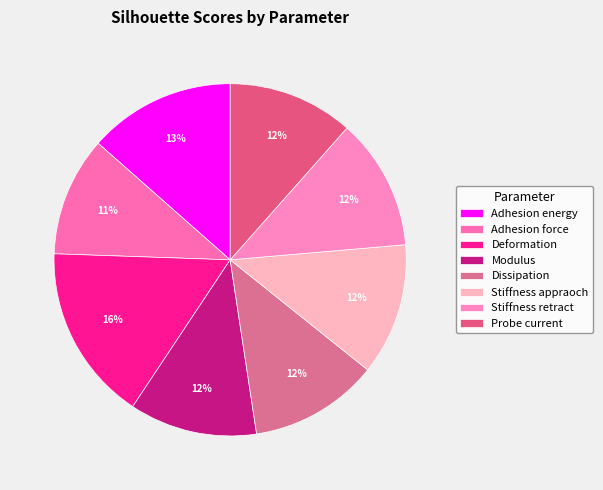

True or false: Probe current accounts for 12% of the total.

True